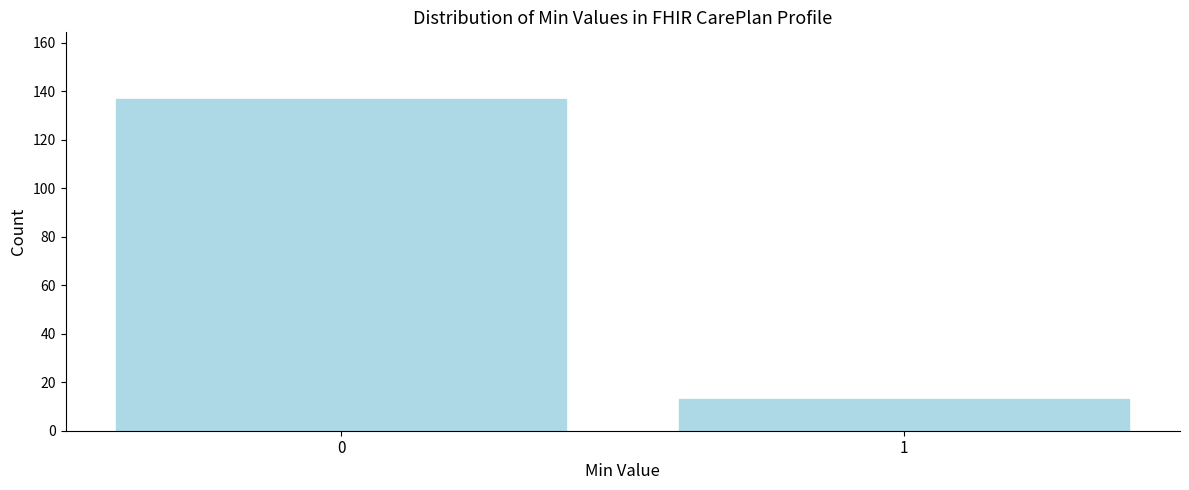

Reading left to right, what are all the values shown in this chart?

0=137	1=13